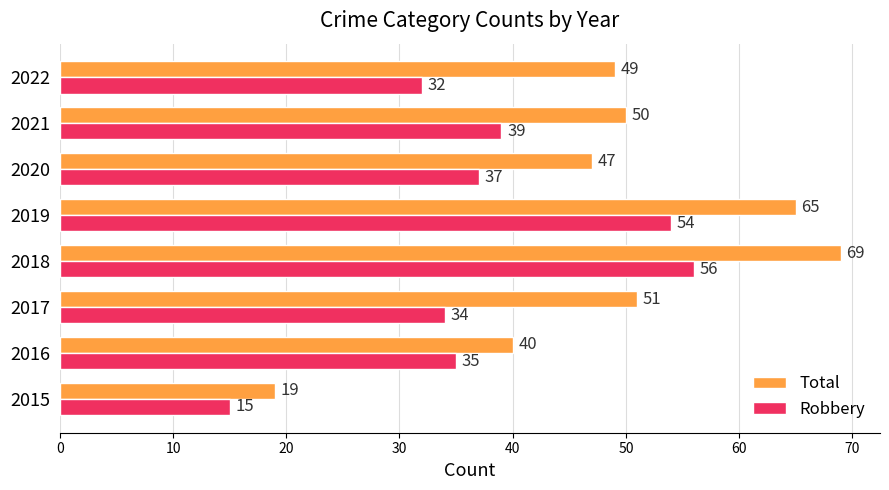

Is it true that Robbery equals 15 at 2015?

True